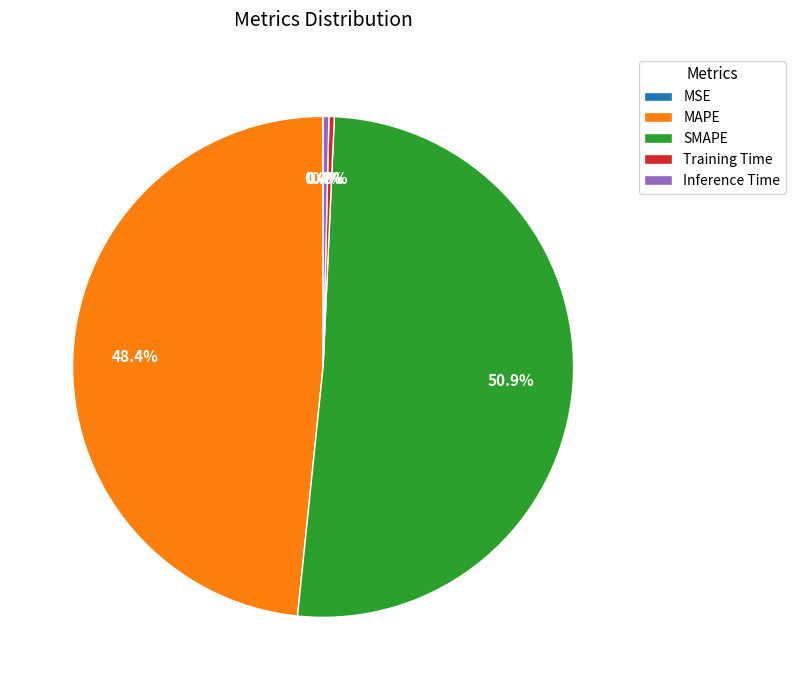

Does SMAPE account for over 50% of the chart?

Yes